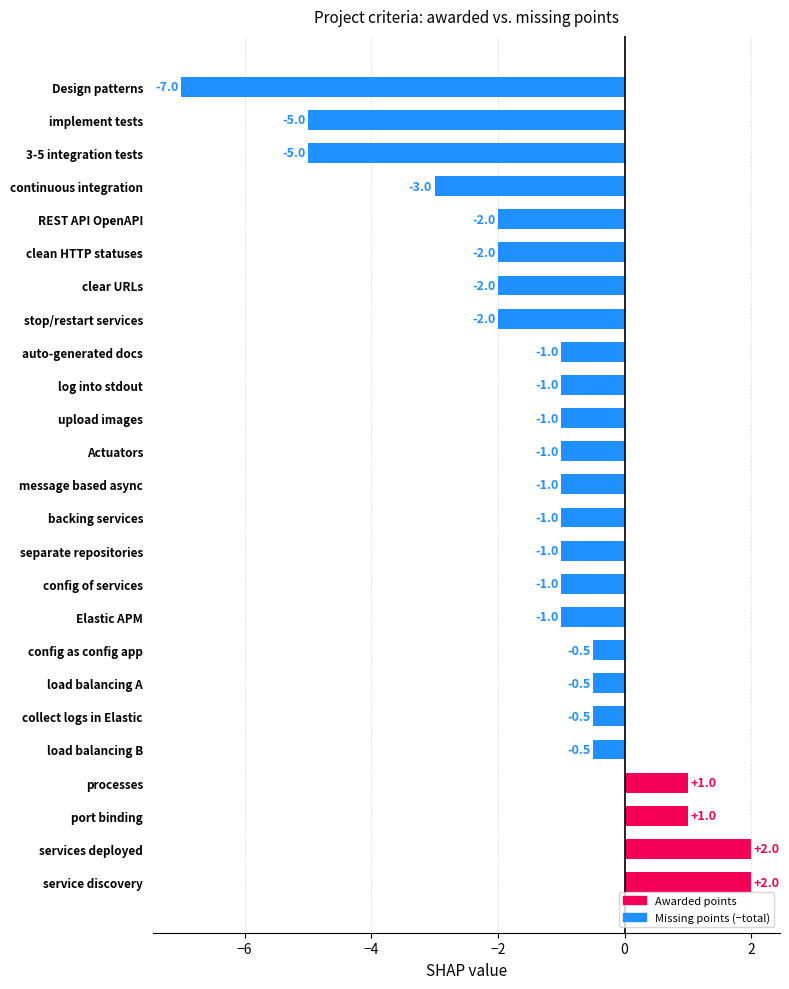

What is the difference between the values at service discovery and Actuators?

3.0